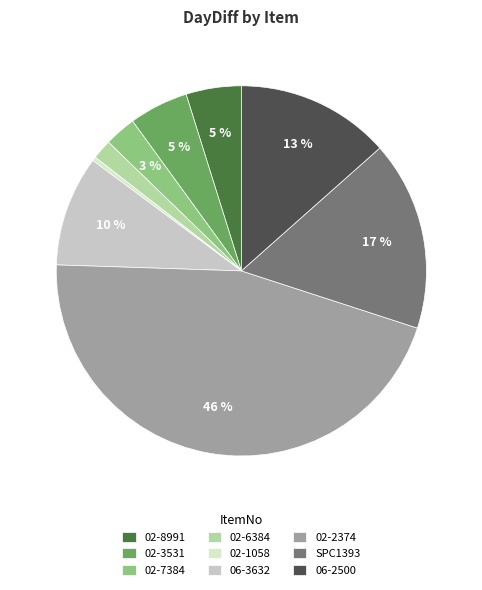

Approximately how many times larger is the value at 02-7384 compared to 06-3632?

0.3